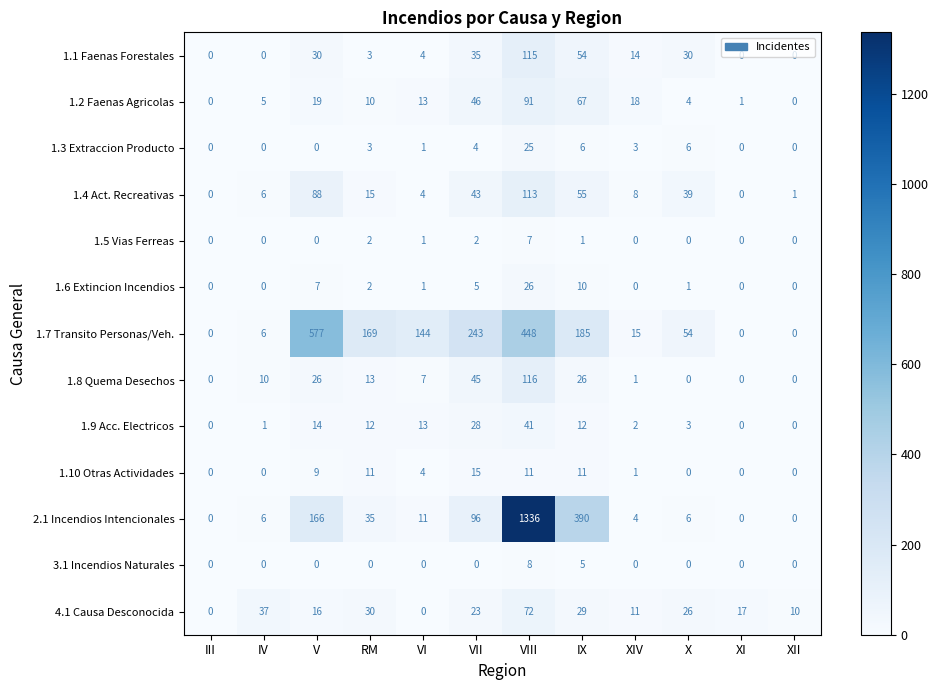

List the series in order of their peak value, lowest first.

1.5 Vias Ferreas, 3.1 Incendios Naturales, 1.10 Otras Actividades, 1.3 Extraccion Producto, 1.6 Extincion Incendios, 1.9 Acc. Electricos, 4.1 Causa Desconocida, 1.2 Faenas Agricolas, 1.4 Act. Recreativas, 1.1 Faenas Forestales, 1.8 Quema Desechos, 1.7 Transito Personas/Veh., 2.1 Incendios Intencionales